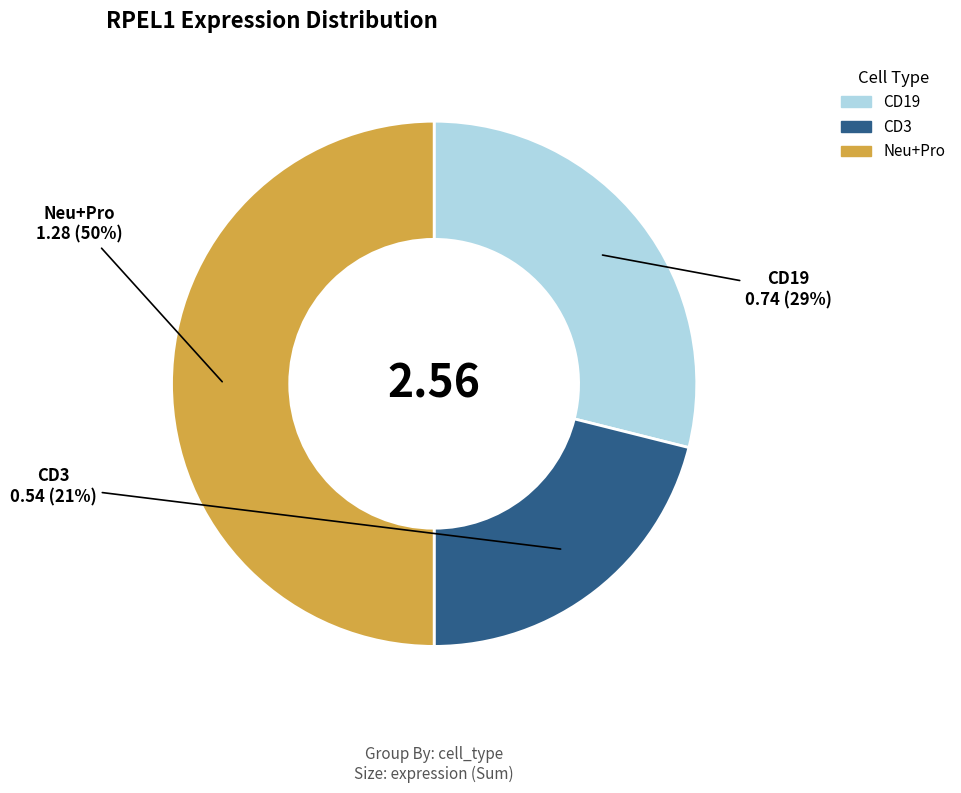

To the nearest percent, what is the difference between the largest and smallest slice percentages?

29%